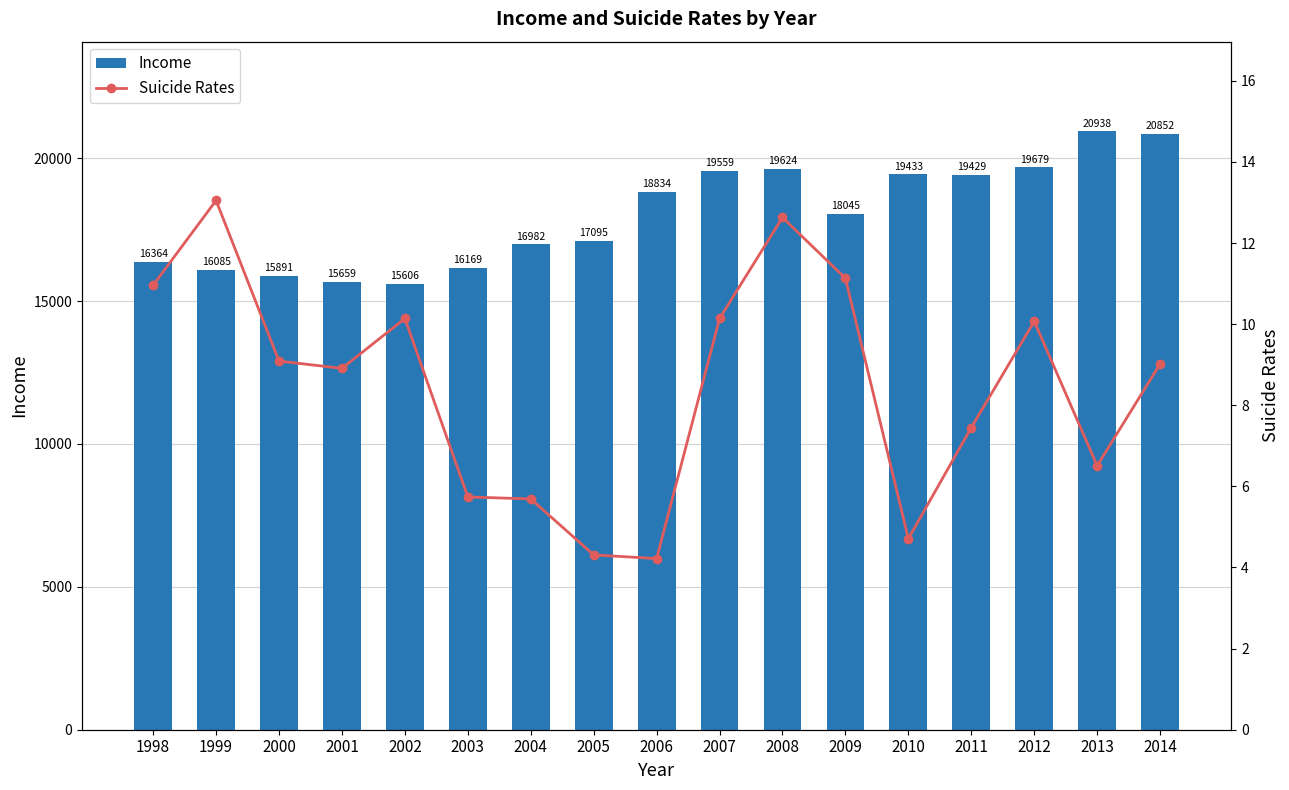

Count the number of data series in this chart.

2